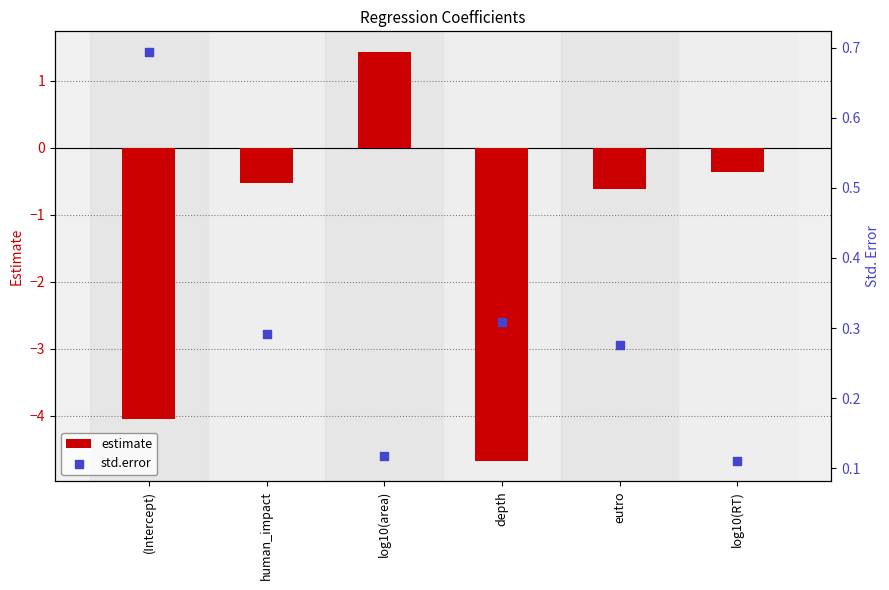

At which category is the sum across all series the highest?

log10(area)